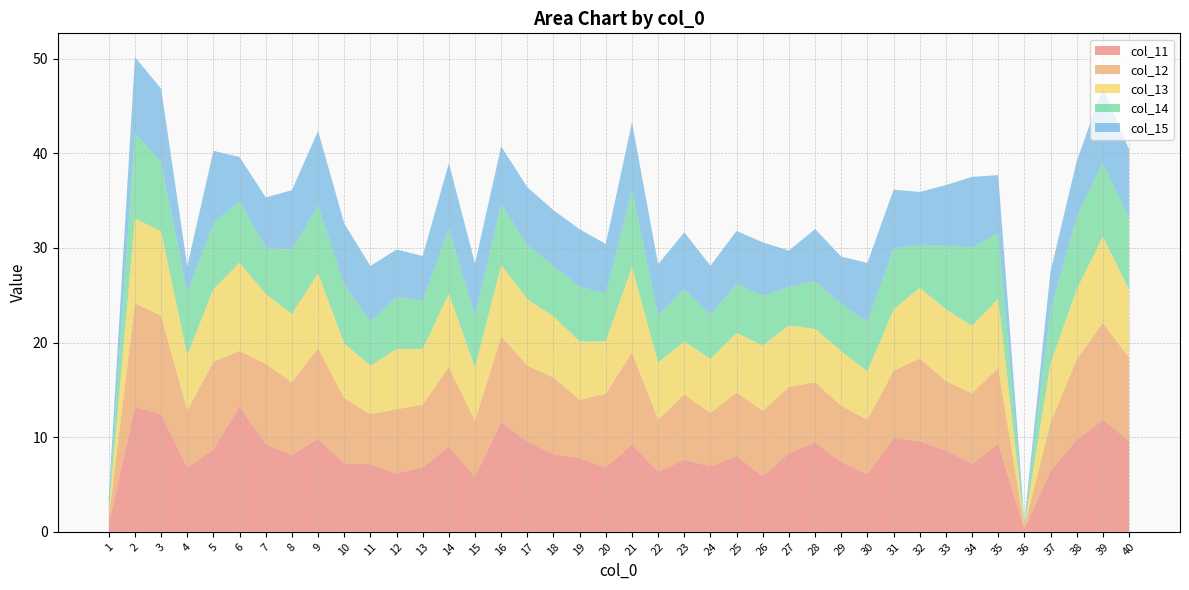

Reading left to right, extract all data points from this chart.

col_11: 1=0.7	2=13.2	3=12.4	4=6.8	5=8.7	6=13.3	7=9.2	8=8.1	9=9.8	10=7.3	11=7.1	12=6.2	13=6.8	14=9.0	15=5.8	16=11.6	17=9.5	18=8.2	19=7.8	20=6.8	21=9.2	22=6.4	23=7.6	24=6.9	25=8.0	26=5.9	27=8.3	28=9.4	29=7.4	30=6.1	31=9.9	32=9.6	33=8.6	34=7.2	35=9.3	36=0.3	37=6.4	38=9.7	39=11.8	40=9.6
col_12: 1=0.7	2=11.0	3=10.4	4=6.0	5=9.2	6=5.9	7=8.5	8=7.7	9=9.6	10=6.8	11=5.3	12=6.8	13=6.6	14=8.4	15=5.9	16=9.1	17=8.0	18=8.1	19=6.2	20=7.8	21=9.7	22=5.5	23=6.9	24=5.6	25=6.7	26=6.9	27=7.0	28=6.4	29=6.0	30=5.7	31=7.1	32=8.8	33=7.3	34=7.5	35=8.0	36=0.2	37=5.1	38=8.5	39=10.2	40=8.8
col_13: 1=0.8	2=8.9	3=8.9	4=5.8	5=7.7	6=9.3	7=7.4	8=7.2	9=7.9	10=5.8	11=5.1	12=6.4	13=5.9	14=7.8	15=5.6	16=7.6	17=7.0	18=6.5	19=6.2	20=5.5	21=9.0	22=6.0	23=5.6	24=5.7	25=6.3	26=6.9	27=6.5	28=5.6	29=5.8	30=5.1	31=6.5	32=7.5	33=7.6	34=7.1	35=7.3	36=0.2	37=6.3	38=7.4	39=9.1	40=7.2
col_14: 1=0.7	2=9.0	3=7.3	4=6.6	5=7.0	6=6.5	7=4.9	8=6.8	9=7.2	10=6.2	11=4.6	12=5.5	13=5.1	14=6.9	15=5.5	16=6.4	17=5.7	18=5.3	19=5.8	20=5.0	21=8.1	22=4.9	23=5.5	24=4.7	25=5.2	26=5.2	27=4.0	28=5.0	29=5.0	30=5.2	31=6.5	32=4.6	33=6.7	34=8.3	35=6.9	36=0.2	37=5.6	38=7.7	39=7.8	40=7.5
col_15: 1=0.7	2=8.0	3=7.7	4=2.8	5=7.6	6=4.6	7=5.3	8=6.3	9=7.9	10=6.4	11=5.9	12=5.0	13=4.7	14=6.9	15=5.5	16=6.1	17=6.1	18=5.9	19=6.1	20=5.2	21=7.2	22=5.4	23=6.0	24=5.2	25=5.6	26=5.7	27=3.9	28=5.5	29=5.0	30=6.2	31=6.2	32=5.6	33=6.4	34=7.5	35=6.1	36=0.2	37=4.1	38=5.8	39=7.9	40=7.3